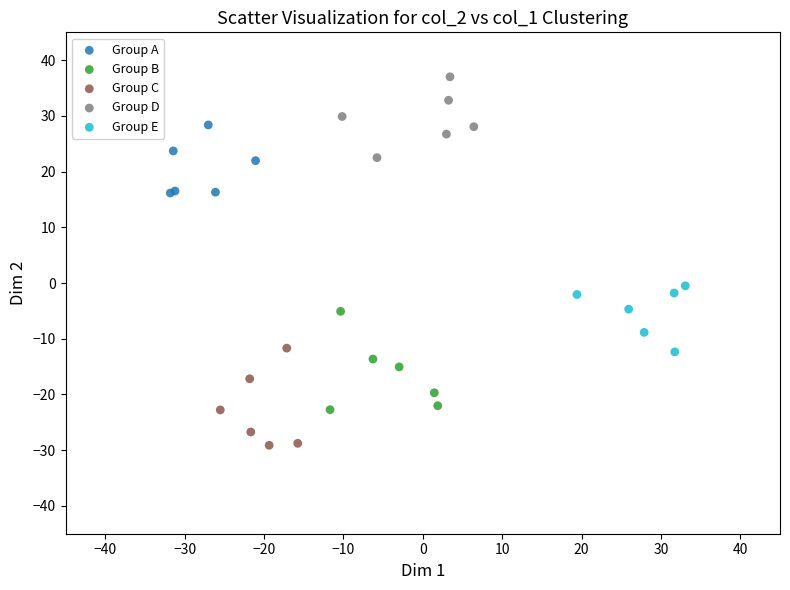

Which series contains the highest Y value?

Group D